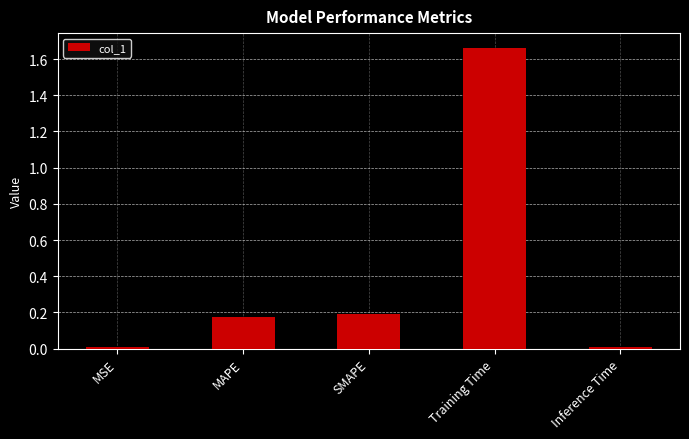

What is the difference between the maximum and second lowest values?

1.6